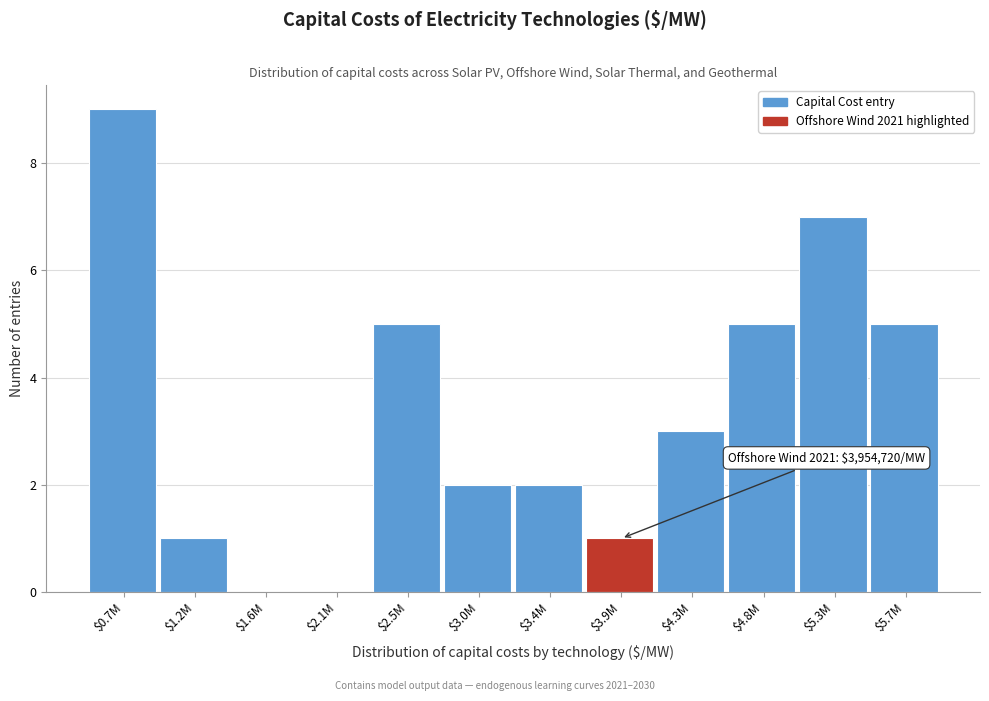

What is the greatest value displayed?

9